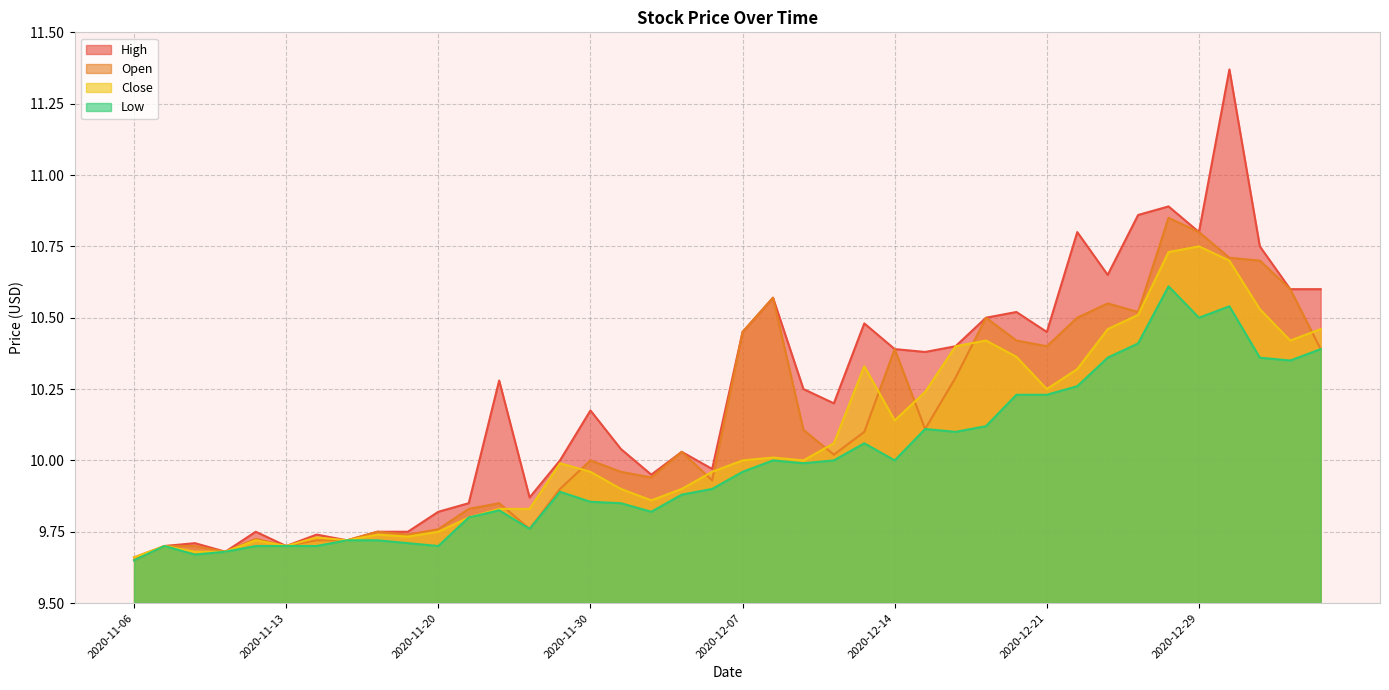

Reading right to left, extract all data points from this chart.

High: 2021-01-05=10.6	2021-01-04=10.6	2020-12-31=10.8	2020-12-30=11.4	2020-12-29=10.8	2020-12-28=10.9	2020-12-24=10.9	2020-12-23=10.6	2020-12-22=10.8	2020-12-21=10.4	2020-12-18=10.5	2020-12-17=10.5	2020-12-16=10.4	2020-12-15=10.4	2020-12-14=10.4	2020-12-11=10.5	2020-12-10=10.2	2020-12-09=10.2	2020-12-08=10.6	2020-12-07=10.4	2020-12-04=10.0	2020-12-03=10.0	2020-12-02=9.9	2020-12-01=10.0	2020-11-30=10.2	2020-11-27=10.0	2020-11-25=9.9	2020-11-24=10.3	2020-11-23=9.9	2020-11-20=9.8	2020-11-19=9.8	2020-11-18=9.8	2020-11-17=9.7	2020-11-16=9.7	2020-11-13=9.7	2020-11-12=9.8	2020-11-11=9.7	2020-11-10=9.7	2020-11-09=9.7	2020-11-06=9.7
Open: 2021-01-05=10.4	2021-01-04=10.6	2020-12-31=10.7	2020-12-30=10.7	2020-12-29=10.8	2020-12-28=10.9	2020-12-24=10.5	2020-12-23=10.6	2020-12-22=10.5	2020-12-21=10.4	2020-12-18=10.4	2020-12-17=10.5	2020-12-16=10.3	2020-12-15=10.1	2020-12-14=10.4	2020-12-11=10.1	2020-12-10=10.0	2020-12-09=10.1	2020-12-08=10.6	2020-12-07=10.4	2020-12-04=9.9	2020-12-03=10.0	2020-12-02=9.9	2020-12-01=10.0	2020-11-30=10.0	2020-11-27=9.9	2020-11-25=9.8	2020-11-24=9.9	2020-11-23=9.8	2020-11-20=9.8	2020-11-19=9.7	2020-11-18=9.8	2020-11-17=9.7	2020-11-16=9.7	2020-11-13=9.7	2020-11-12=9.7	2020-11-11=9.7	2020-11-10=9.7	2020-11-09=9.7	2020-11-06=9.6
Close: 2021-01-05=10.5	2021-01-04=10.4	2020-12-31=10.5	2020-12-30=10.7	2020-12-29=10.8	2020-12-28=10.7	2020-12-24=10.5	2020-12-23=10.5	2020-12-22=10.3	2020-12-21=10.2	2020-12-18=10.4	2020-12-17=10.4	2020-12-16=10.4	2020-12-15=10.2	2020-12-14=10.1	2020-12-11=10.3	2020-12-10=10.1	2020-12-09=10.0	2020-12-08=10.0	2020-12-07=10.0	2020-12-04=10.0	2020-12-03=9.9	2020-12-02=9.9	2020-12-01=9.9	2020-11-30=10.0	2020-11-27=10.0	2020-11-25=9.8	2020-11-24=9.8	2020-11-23=9.8	2020-11-20=9.8	2020-11-19=9.7	2020-11-18=9.7	2020-11-17=9.7	2020-11-16=9.7	2020-11-13=9.7	2020-11-12=9.7	2020-11-11=9.7	2020-11-10=9.7	2020-11-09=9.7	2020-11-06=9.7
Low: 2021-01-05=10.4	2021-01-04=10.4	2020-12-31=10.4	2020-12-30=10.5	2020-12-29=10.5	2020-12-28=10.6	2020-12-24=10.4	2020-12-23=10.4	2020-12-22=10.3	2020-12-21=10.2	2020-12-18=10.2	2020-12-17=10.1	2020-12-16=10.1	2020-12-15=10.1	2020-12-14=10.0	2020-12-11=10.1	2020-12-10=10.0	2020-12-09=10.0	2020-12-08=10.0	2020-12-07=10.0	2020-12-04=9.9	2020-12-03=9.9	2020-12-02=9.8	2020-12-01=9.9	2020-11-30=9.9	2020-11-27=9.9	2020-11-25=9.8	2020-11-24=9.8	2020-11-23=9.8	2020-11-20=9.7	2020-11-19=9.7	2020-11-18=9.7	2020-11-17=9.7	2020-11-16=9.7	2020-11-13=9.7	2020-11-12=9.7	2020-11-11=9.7	2020-11-10=9.7	2020-11-09=9.7	2020-11-06=9.6